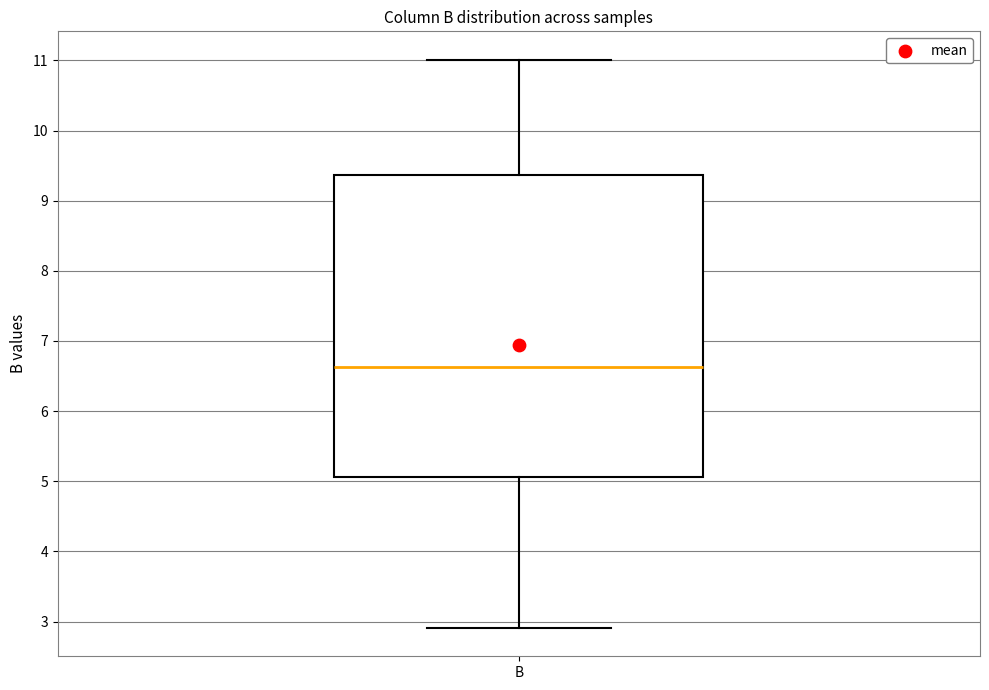

Read this box plot against the y-axis: the position of the median line, the range covered by the box, and the ends of both whiskers. The values are not printed on the chart, so give them approximately, as read against the axis.

median 6.6, box 5.1 to 9.4, whiskers 2.9 to 11.0